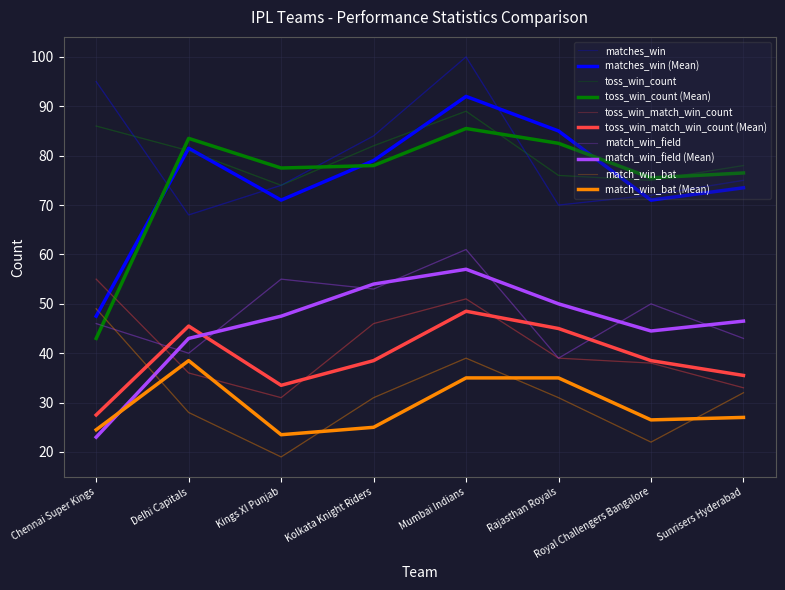

Does the chart have visible grid lines?

Yes